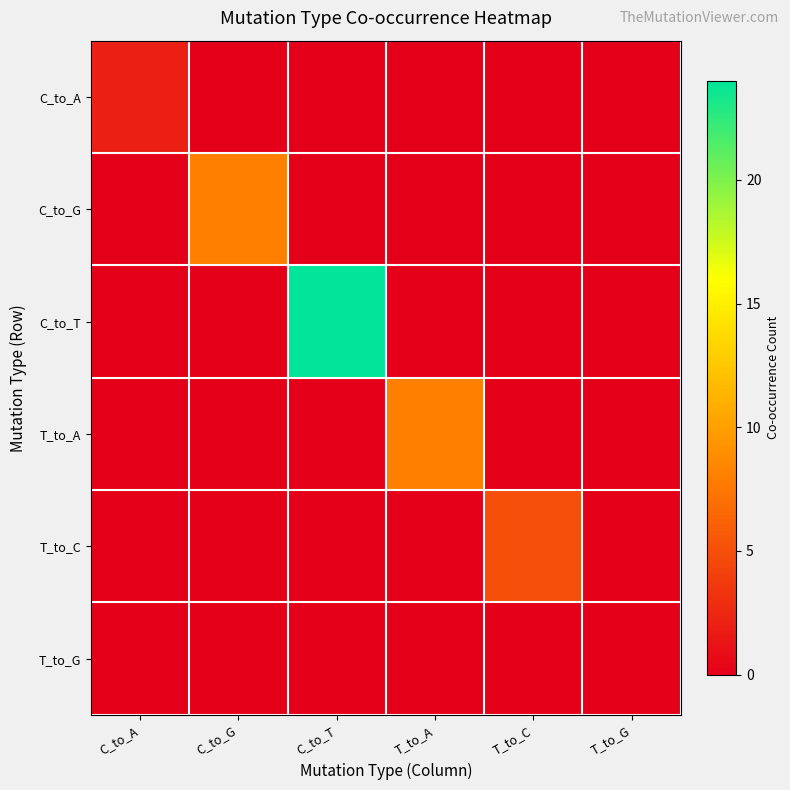

At how many categories does at least one series exceed 19?

1